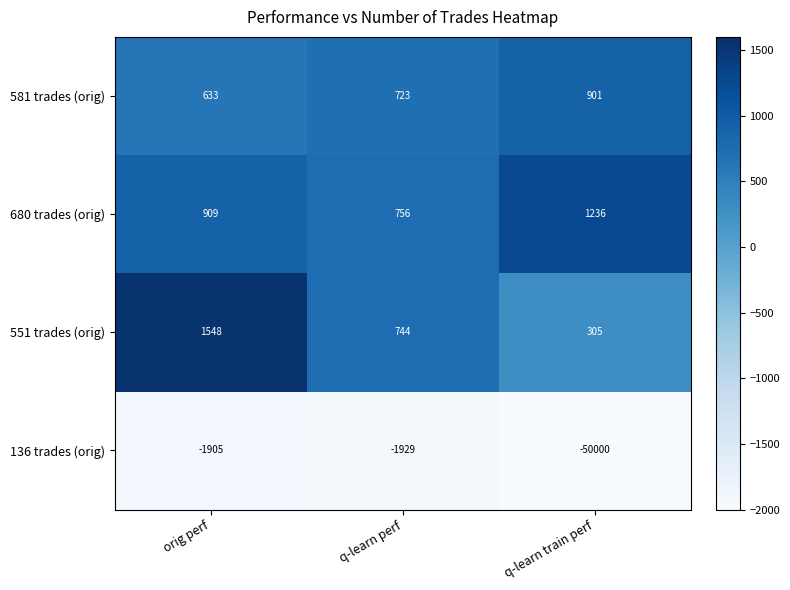

Reading left to right, what are all the values shown in this chart?

581 trades (orig): 633	723	901
680 trades (orig): 909	756	1236
551 trades (orig): 1548	744	305
136 trades (orig): -1905	-1929	-50000